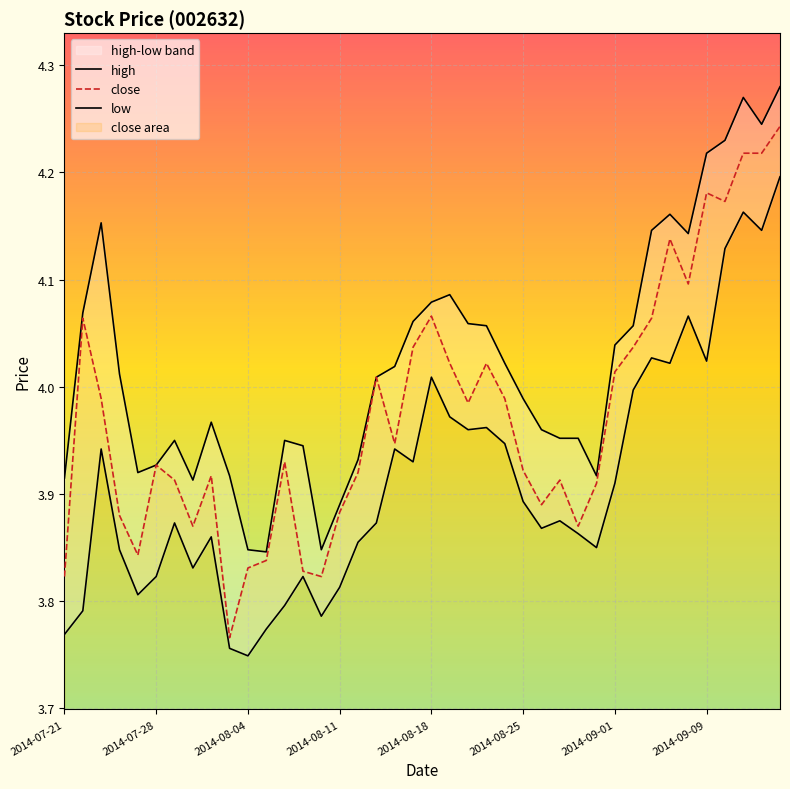

Between 34 and 36, which series saw the biggest shift?

high